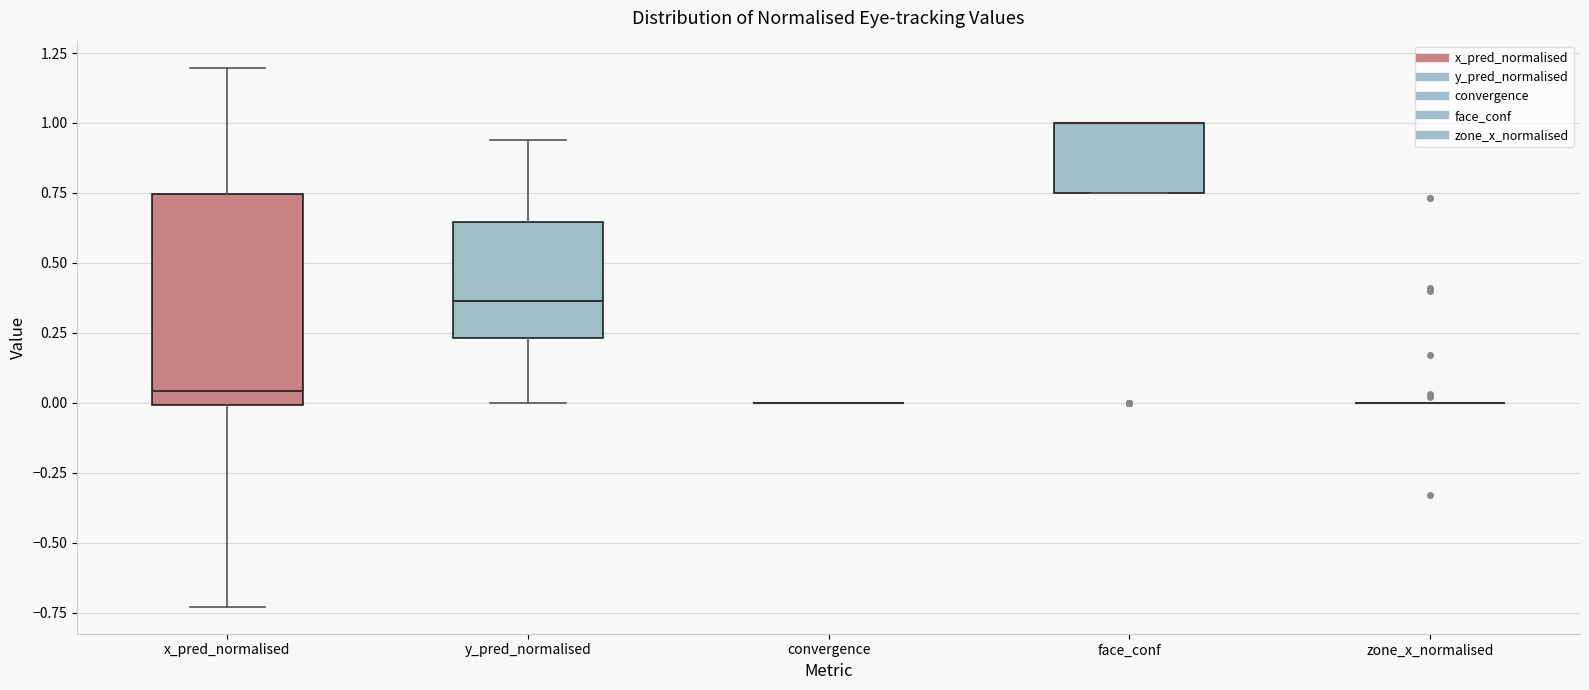

Reading left to right, transcribe this box plot: for each box, give where its median line is, the range the box spans, and where its two whiskers end, as read against the y-axis. The values are not printed on the chart, so give them approximately, as read against the axis.

x_pred_normalised: median 0.05, box 0.00 to 0.75, whiskers -0.75 to 1.20
y_pred_normalised: median 0.35, box 0.25 to 0.65, whiskers 0.00 to 0.95
convergence: box collapsed to a line at 0.00, whiskers 0.00 to 0.00
face_conf: median 1.00 (drawn on the box's upper edge), box 0.75 to 1.00, whiskers 0.75 to 1.00
zone_x_normalised: box collapsed to a line at 0.00, whiskers 0.00 to 0.00